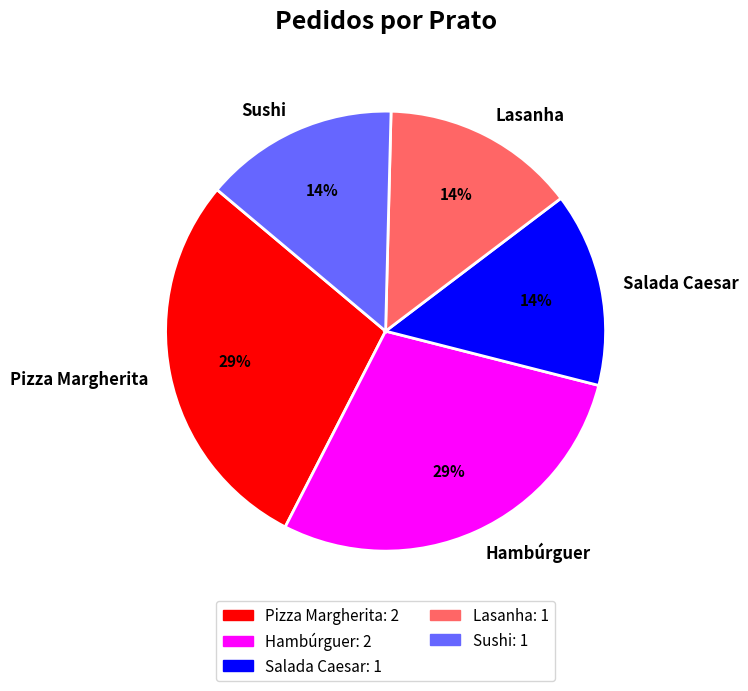

How many segments does this pie chart have?

5